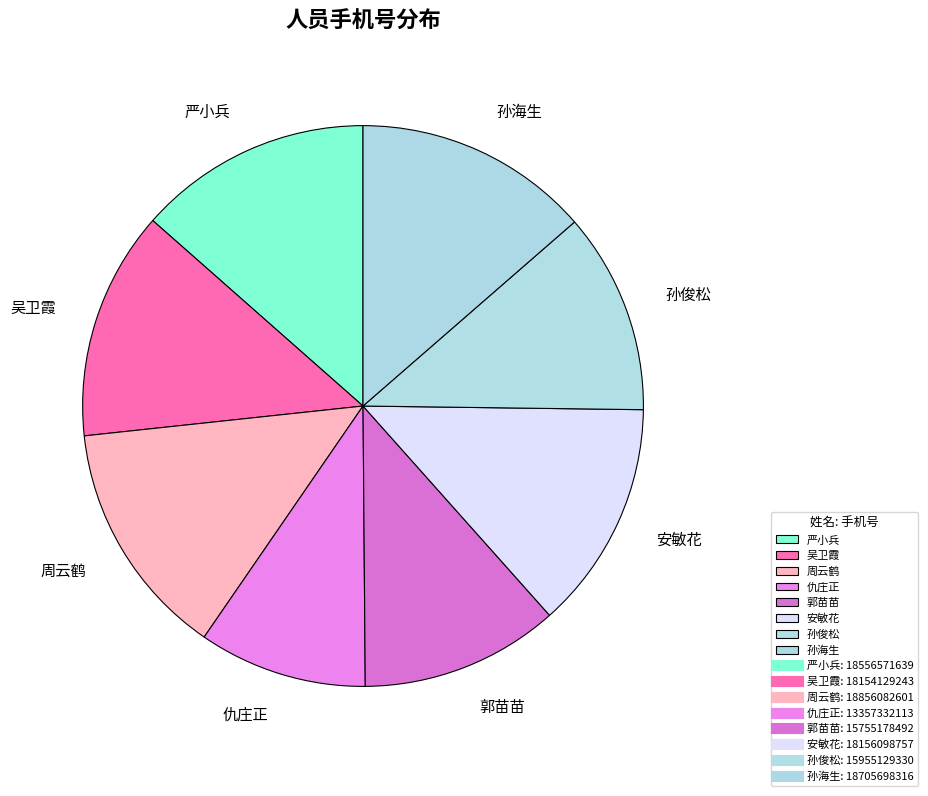

Between 郭苗苗 and 孙海生, which is larger?

孙海生